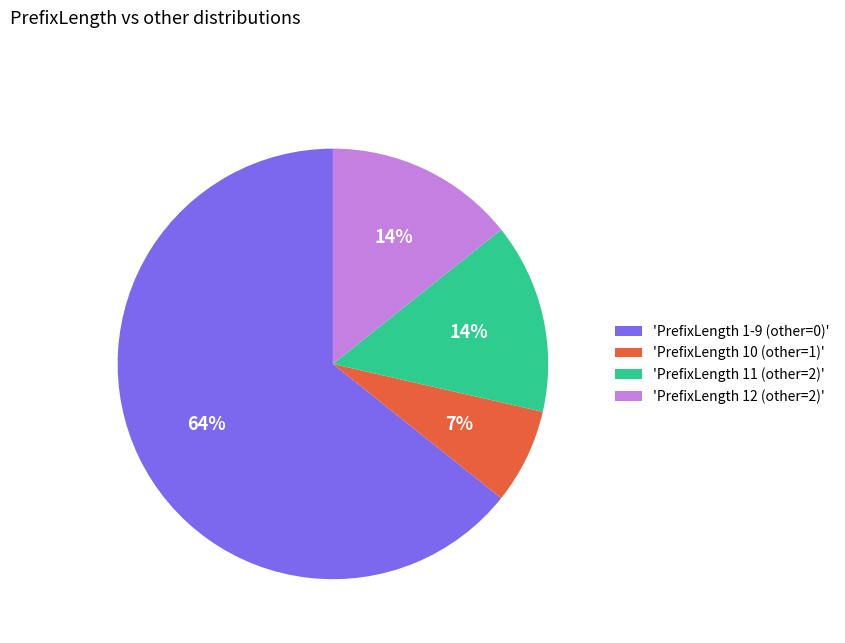

Is the sum of 'PrefixLength 11 (other=2)' and 'PrefixLength 1-9 (other=0)' greater than half?

Yes